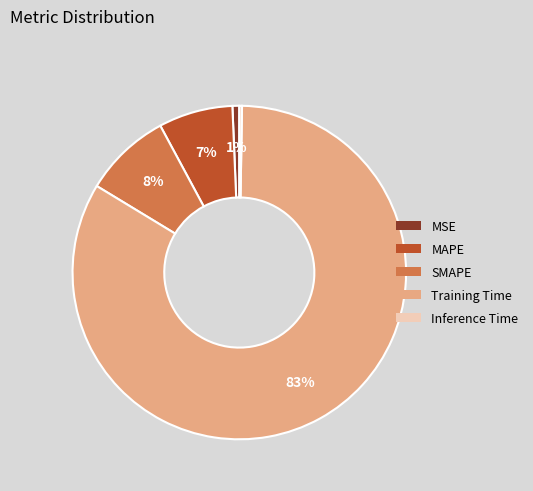

Is the sum of SMAPE and MAPE greater than half?

No